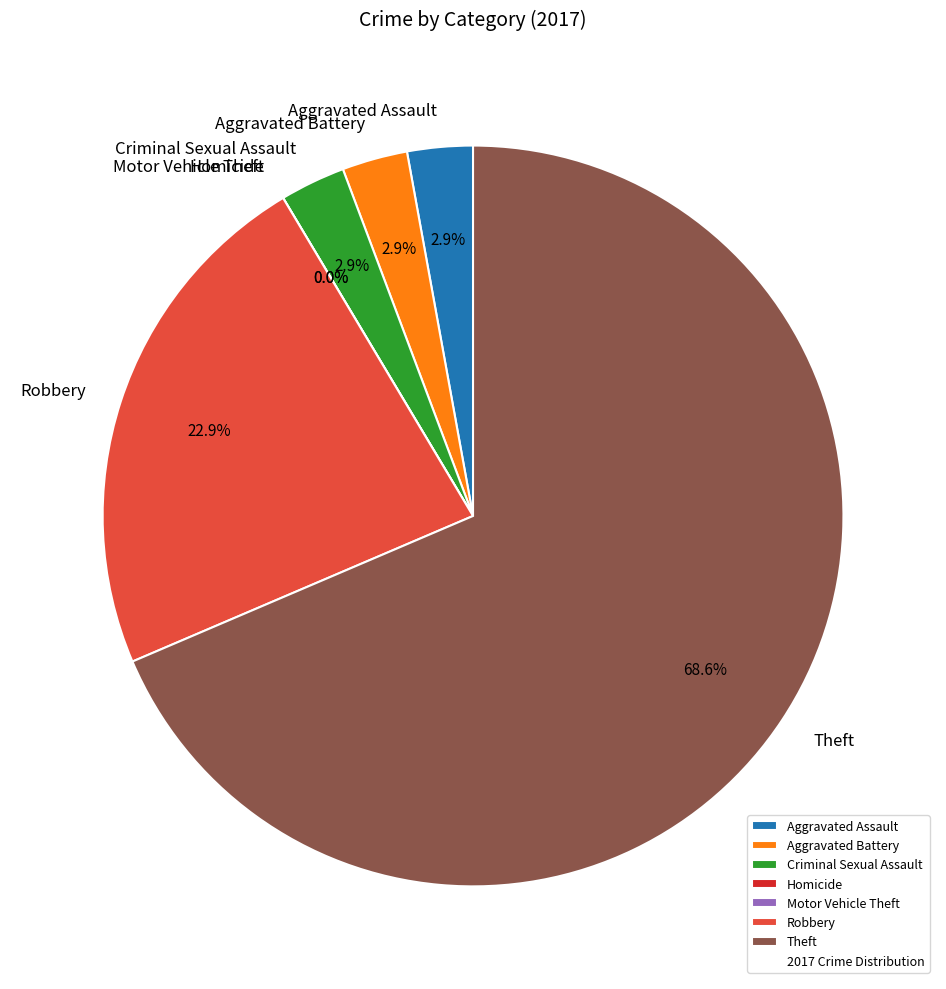

To the nearest percent, what is the average slice percentage?

14%